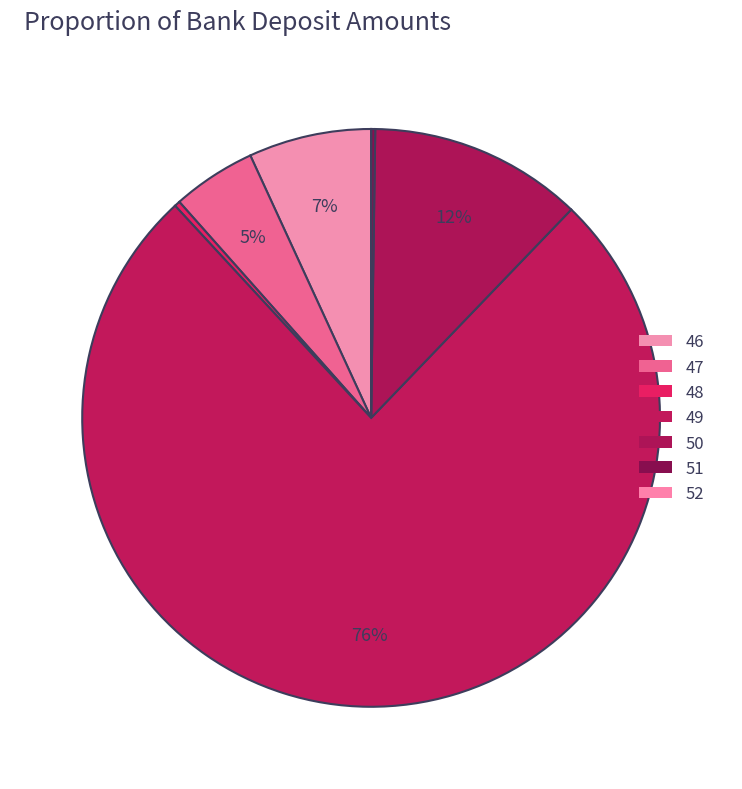

Combined, do 52 and 46 account for over 50%?

No